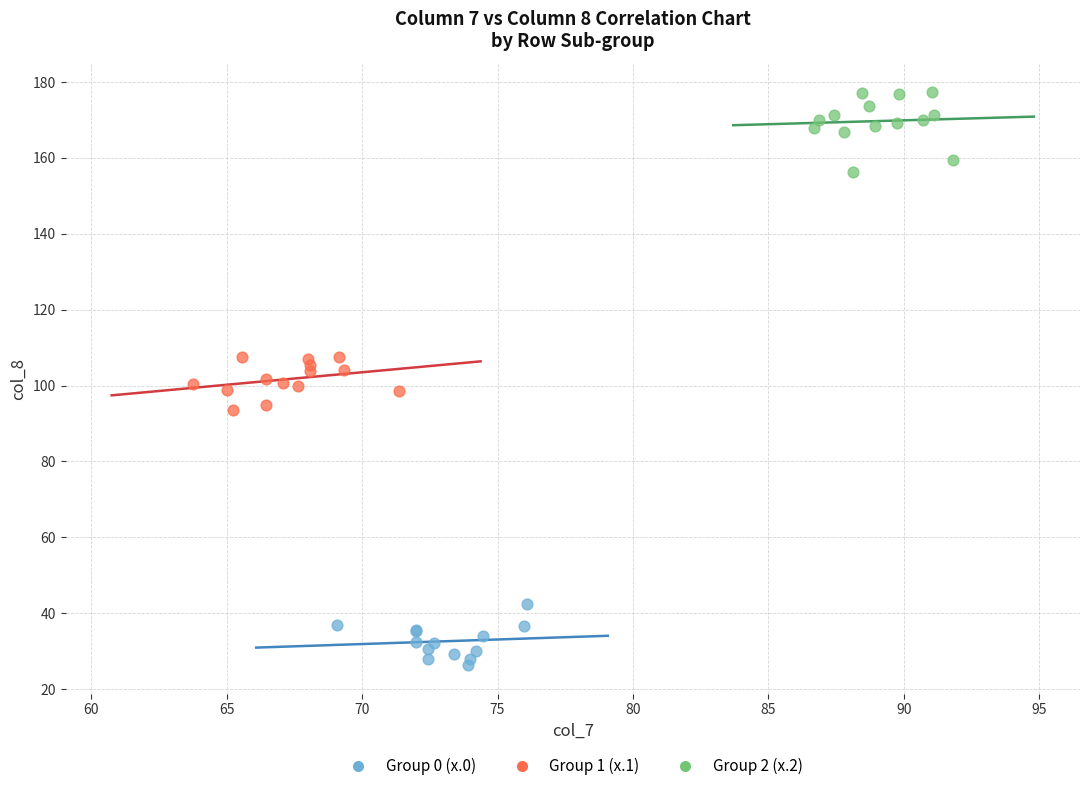

Which series contains the lowest Y value?

Group 0 (x.0)